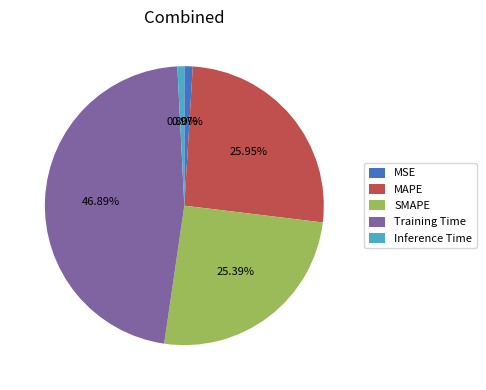

What percentage is the Training Time slice, to the nearest percent?

47%